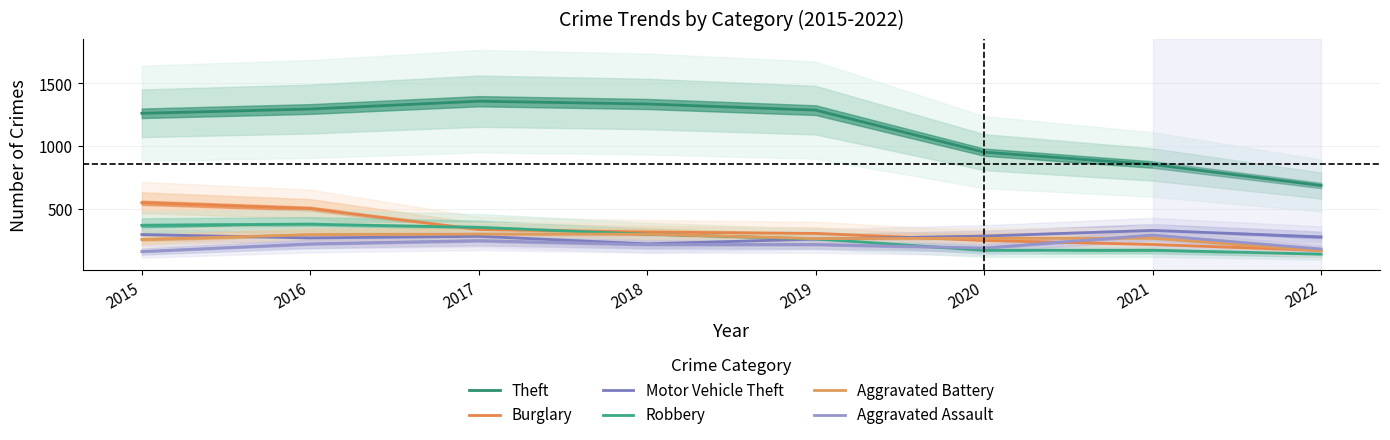

What is the average value of the Robbery series?

271